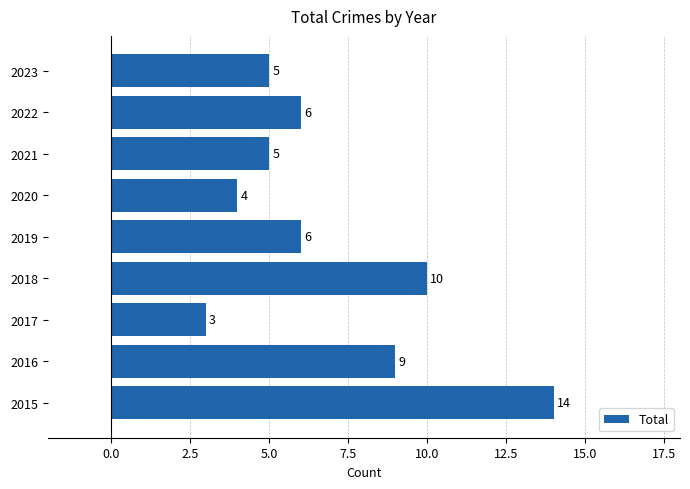

Reading top to bottom, list all the values displayed in this chart.

2023=5	2022=6	2021=5	2020=4	2019=6	2018=10	2017=3	2016=9	2015=14